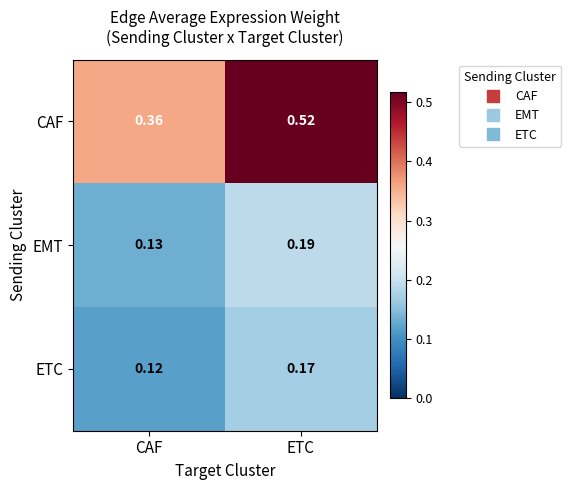

Where is EMT nearest to the value 0?

CAF